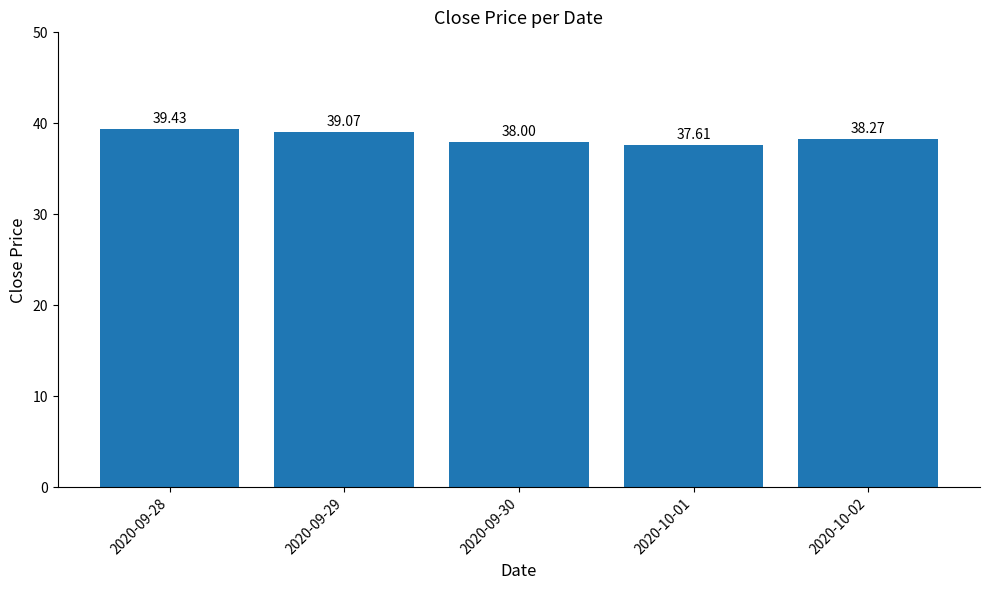

Rank the categories by value from highest to lowest.

2020-09-28, 2020-09-29, 2020-10-02, 2020-09-30, 2020-10-01